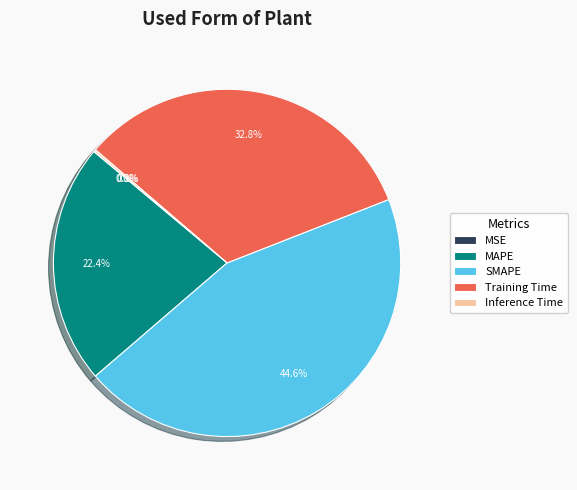

Which category has the biggest portion of the pie?

SMAPE